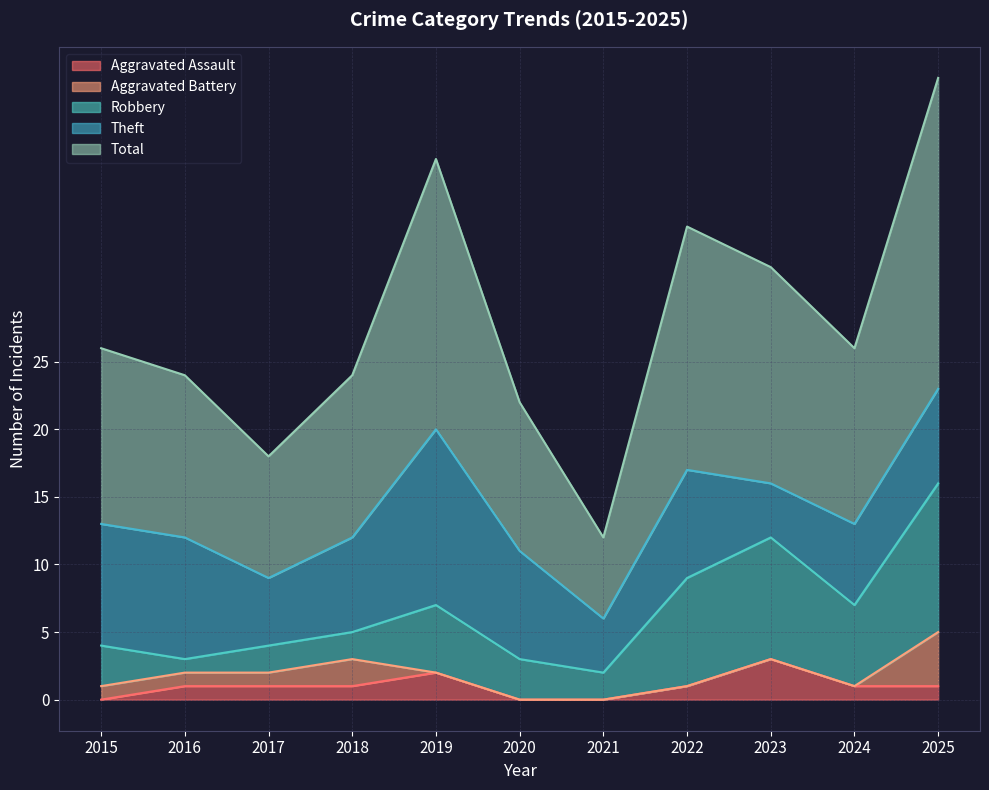

What is the maximum value shown in the chart?

23